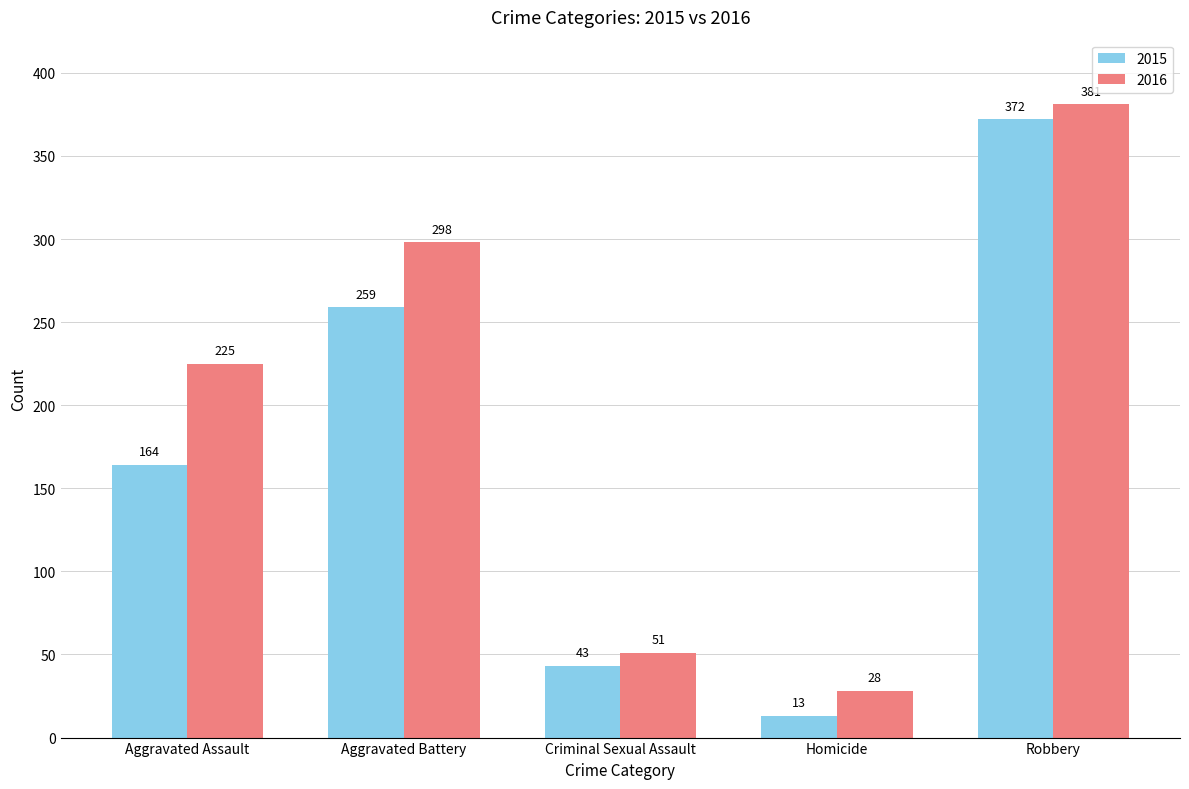

At which category is the sum across all series the highest?

Robbery